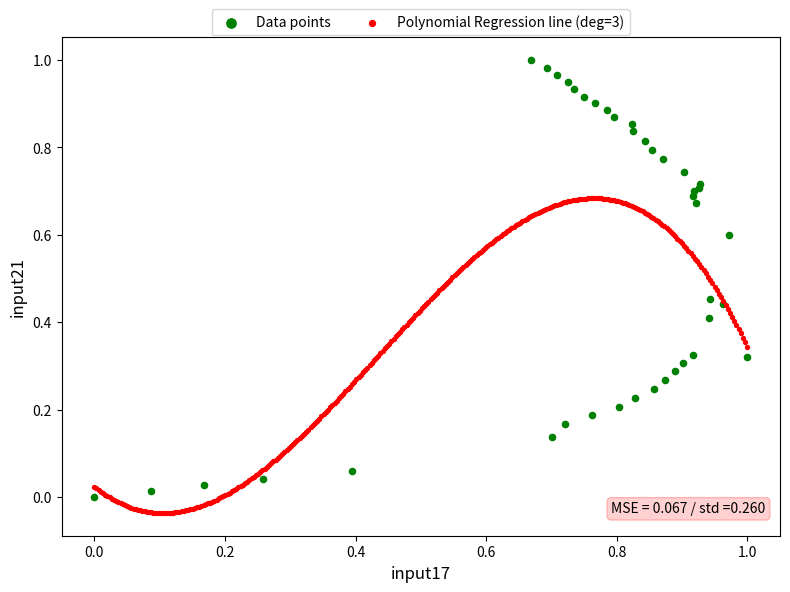

Which series has the largest Y range (max minus min)?

Data points